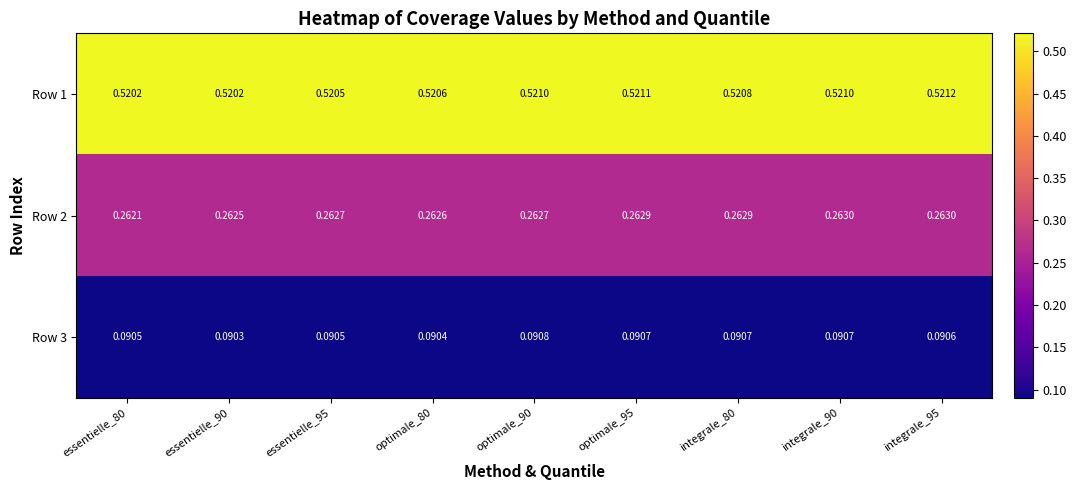

Is the value of Row 3 at integrale_90 greater than the value of Row 1 at optimale_90?

No